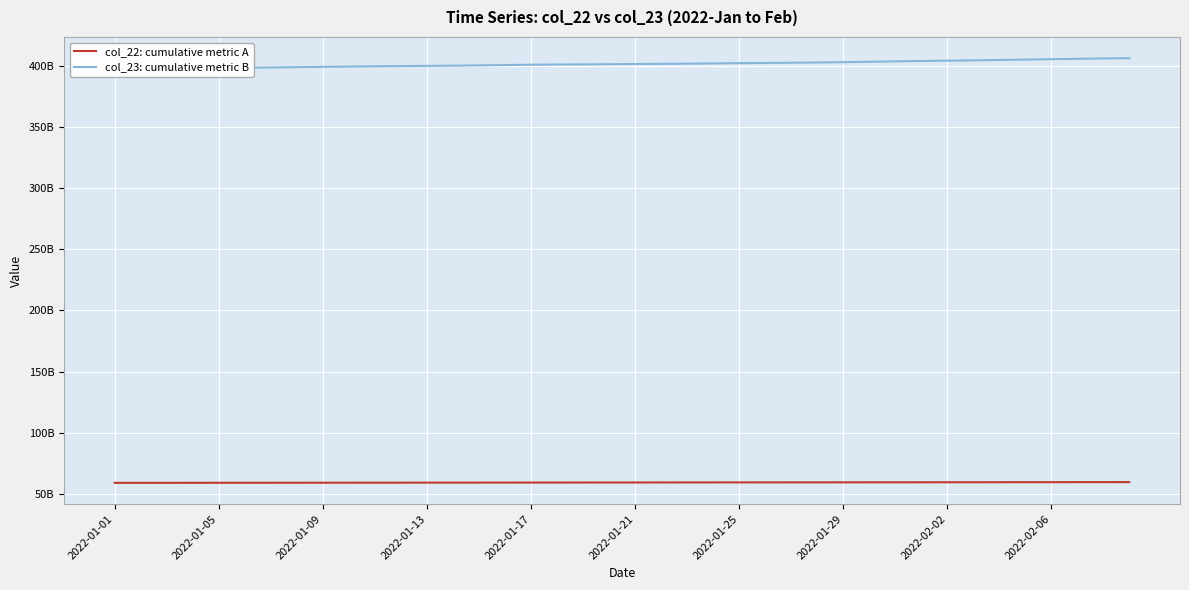

True or false: col_22: cumulative metric A and col_23: cumulative metric B intersect in this chart.

False